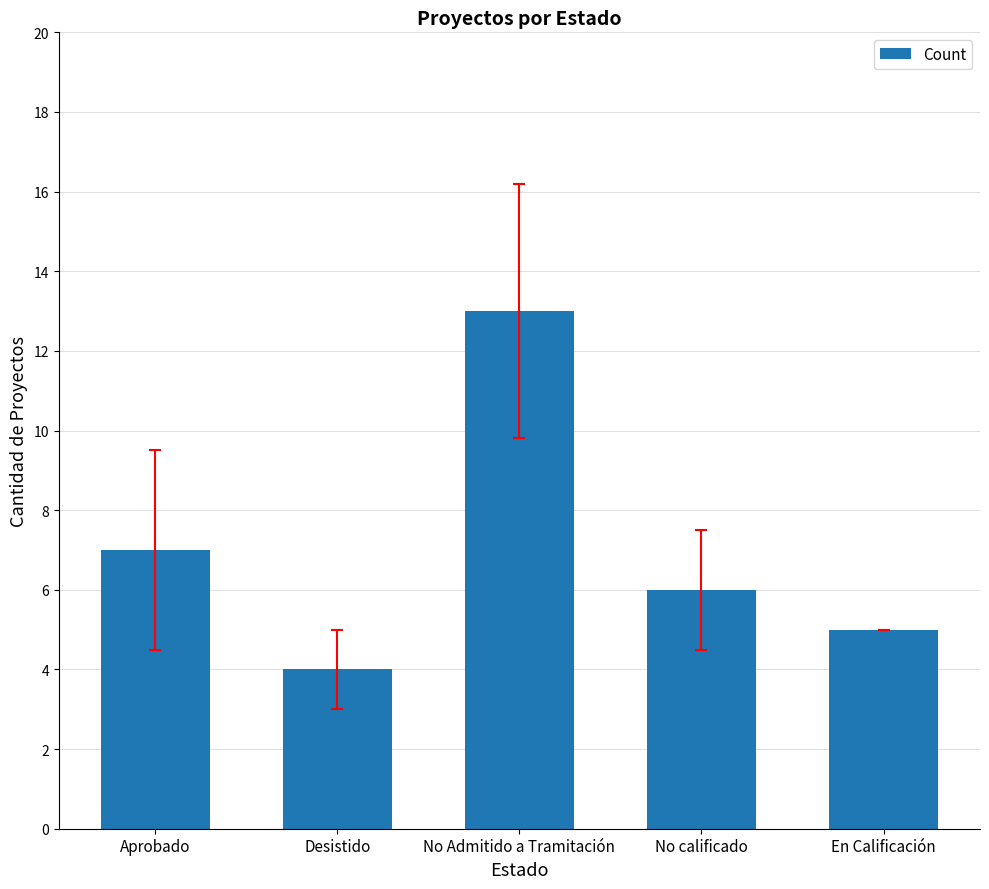

What is the change in value from Aprobado to No calificado?

-1